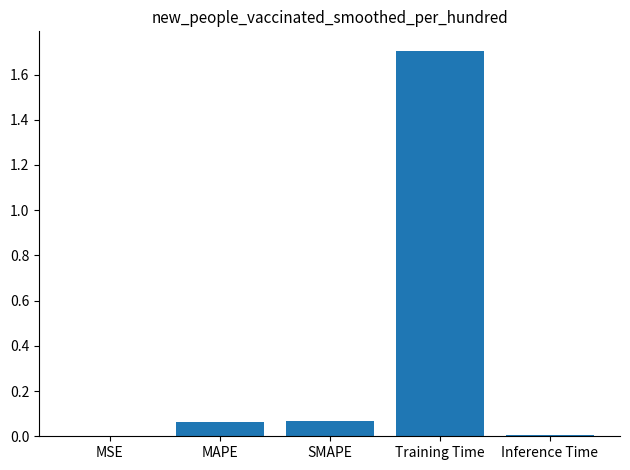

Between MSE and Training Time, which is larger?

Training Time